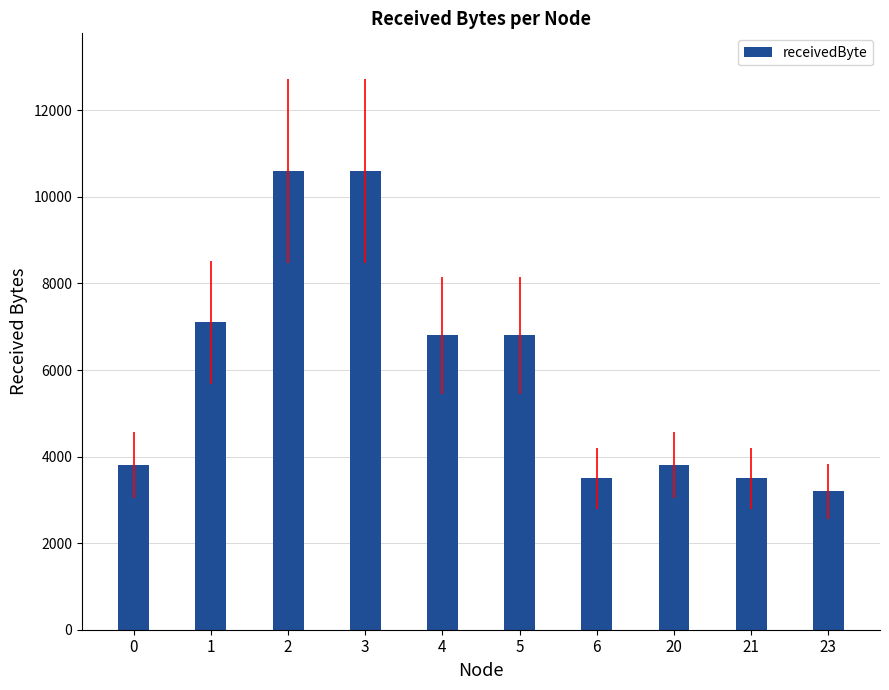

Which has a higher value, 6 or 1?

1